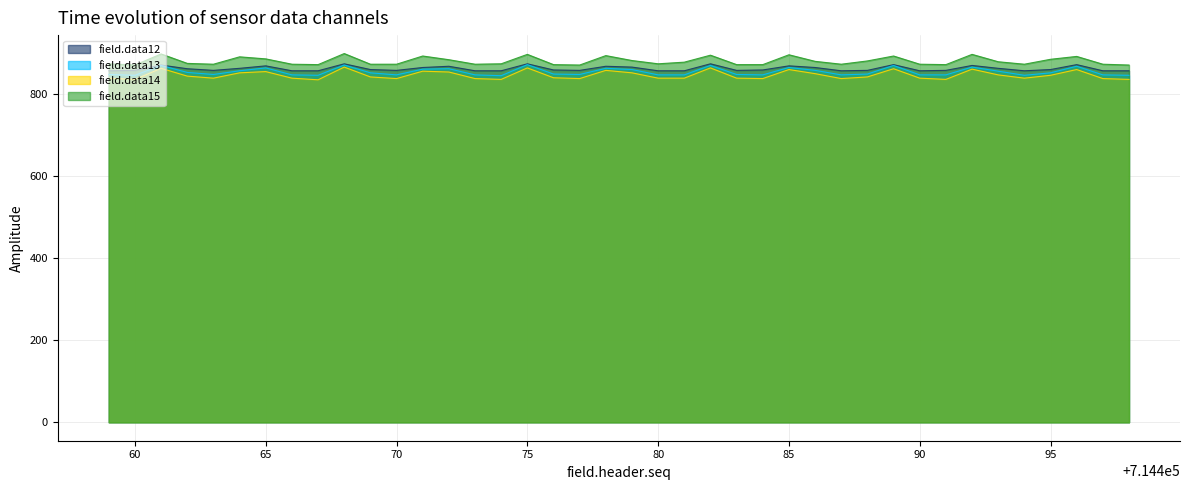

Is the value of field.data13 at 714471 greater than the value of field.data15 at 714491?

No